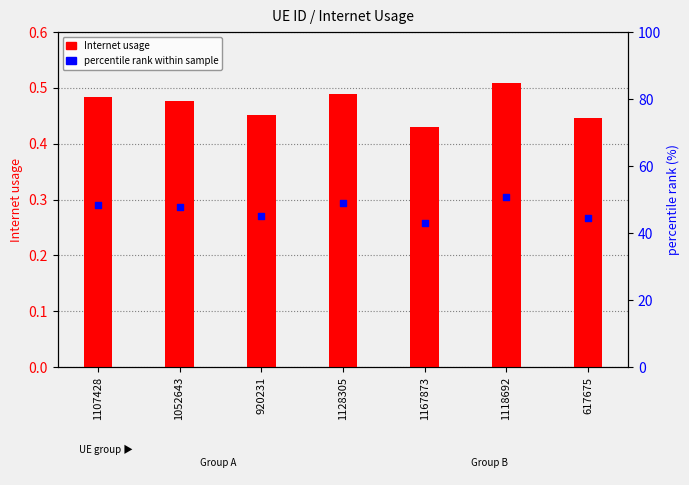

What is the total value across all series at 1118692?

0.8